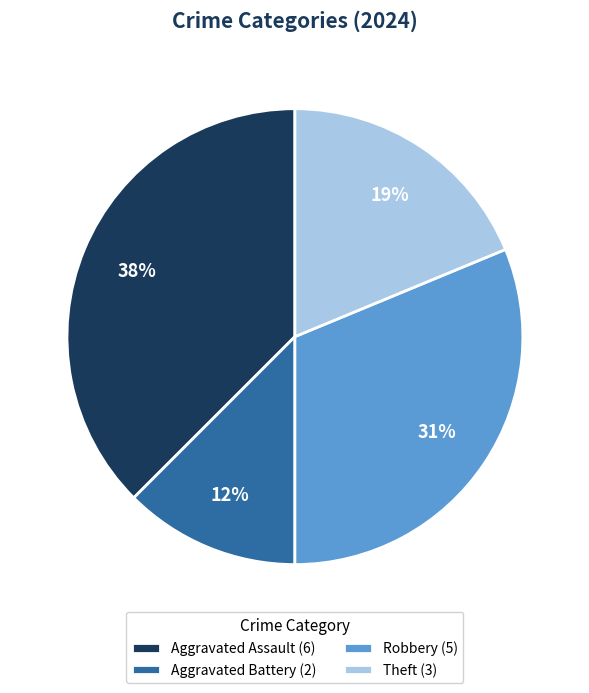

Which has a higher value, Aggravated Battery (2) or Aggravated Assault (6)?

Aggravated Assault (6)